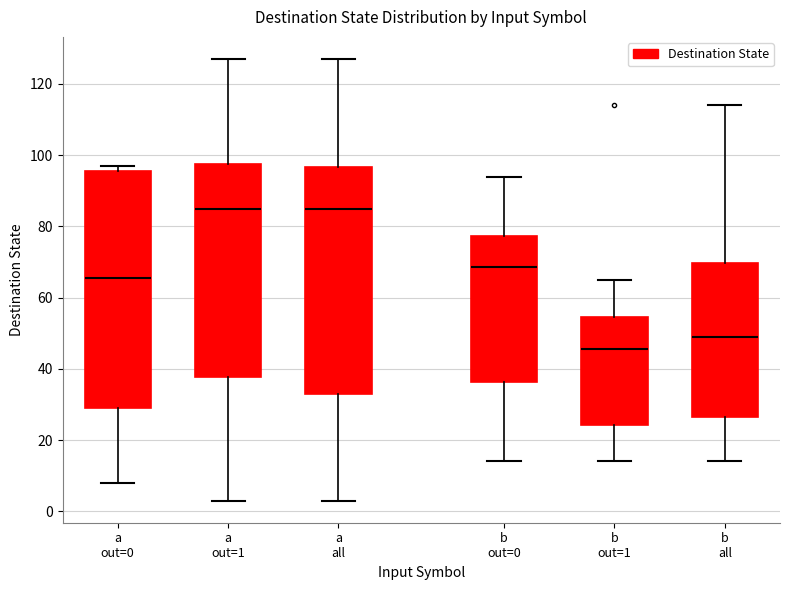

Where does the lower whisker of the box for b all end on the y-axis? The values are not printed on the chart, so give them approximately, as read against the axis.

14